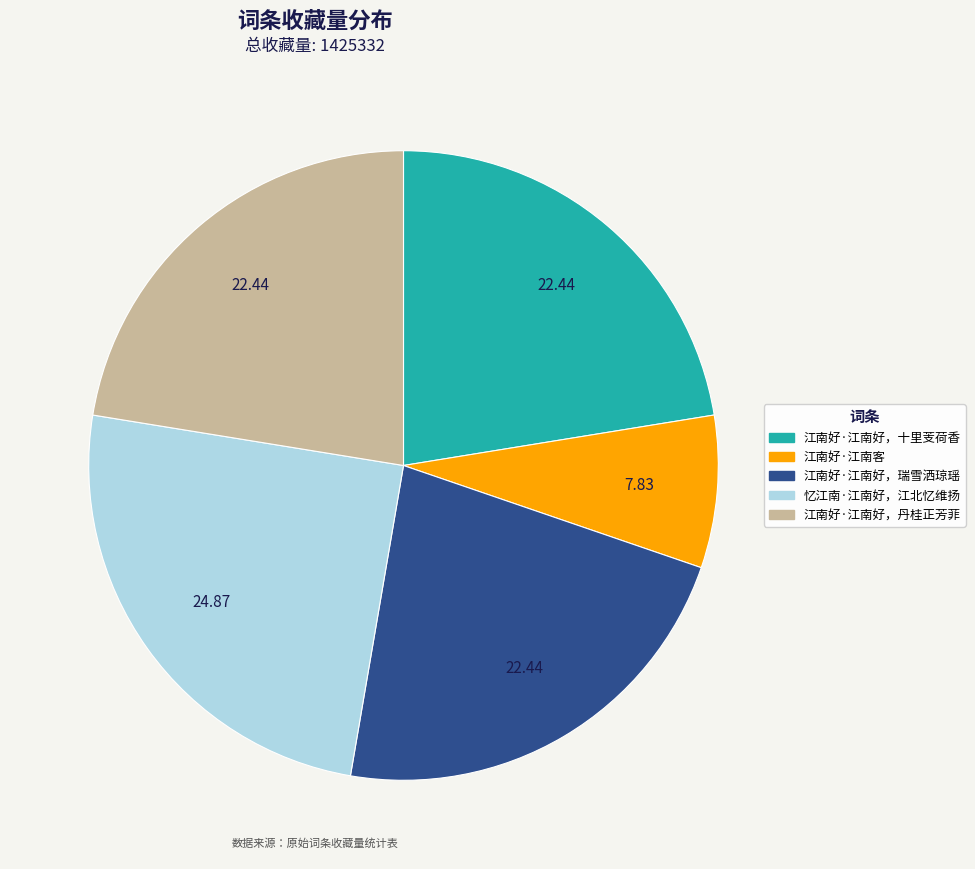

Does 江南好·江南好，丹桂正芳菲 represent more than half of the total?

No